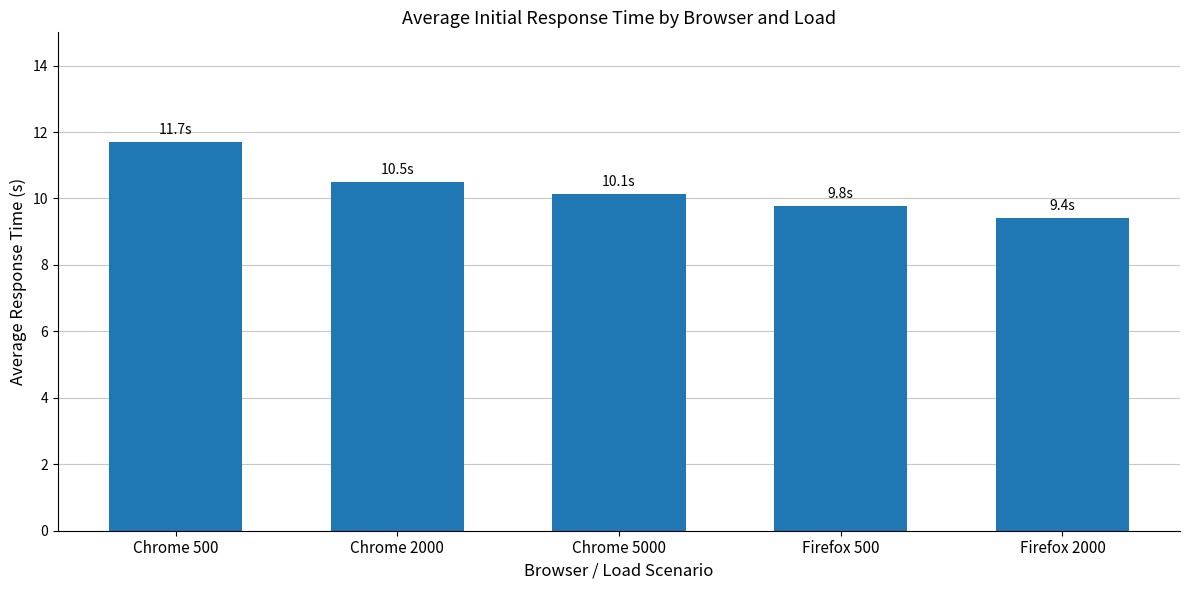

What value does the data have at Chrome 2000?

10.5